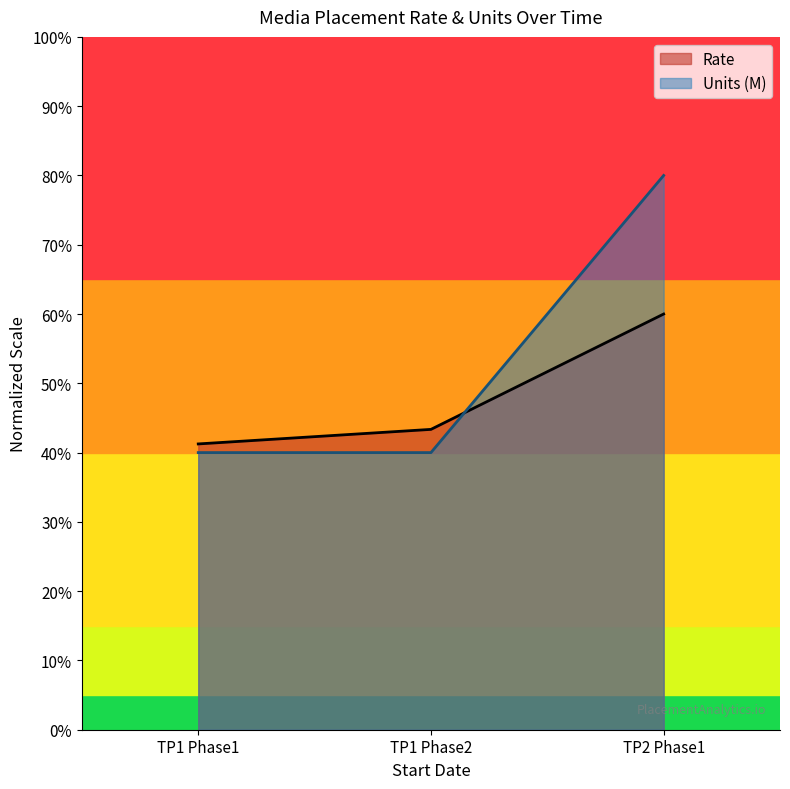

The value of Units (M) at TP1 Phase1 is 40.0. True or false?

True